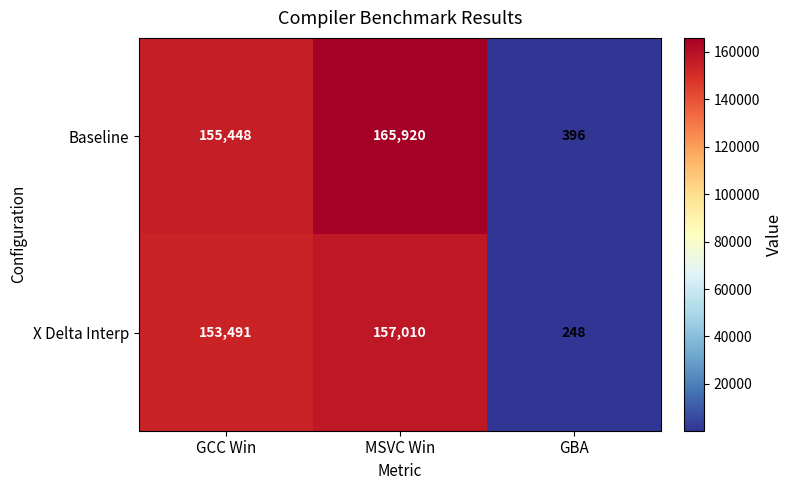

Is the value of X Delta Interp at GBA greater than the value of Baseline at GCC Win?

No